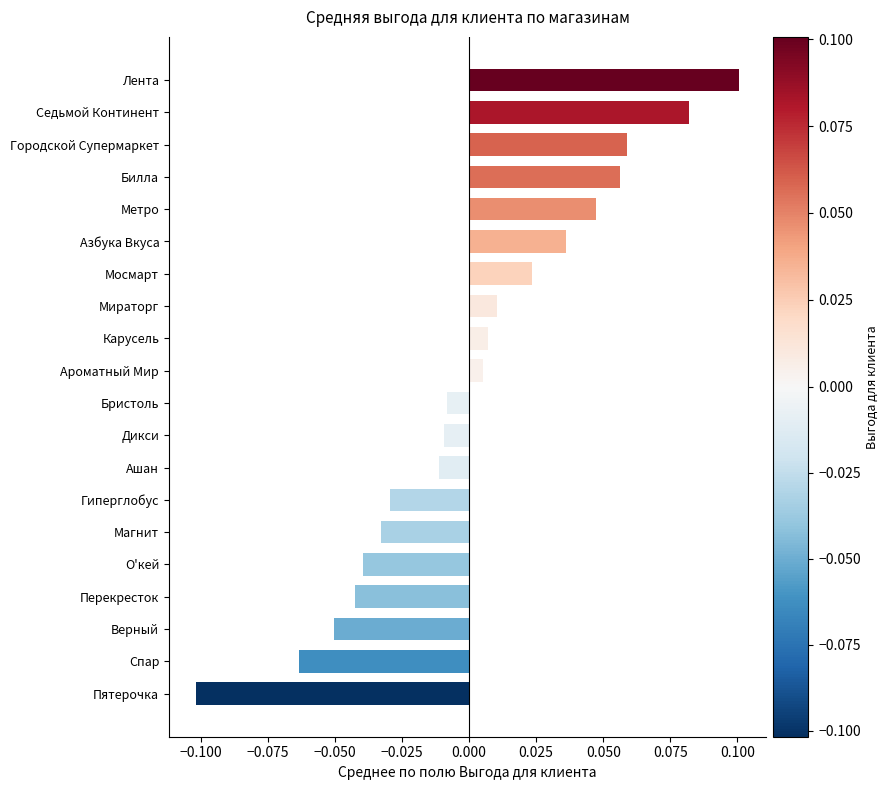

What is the change in value from Верный to Ароматный Мир?

+0.1